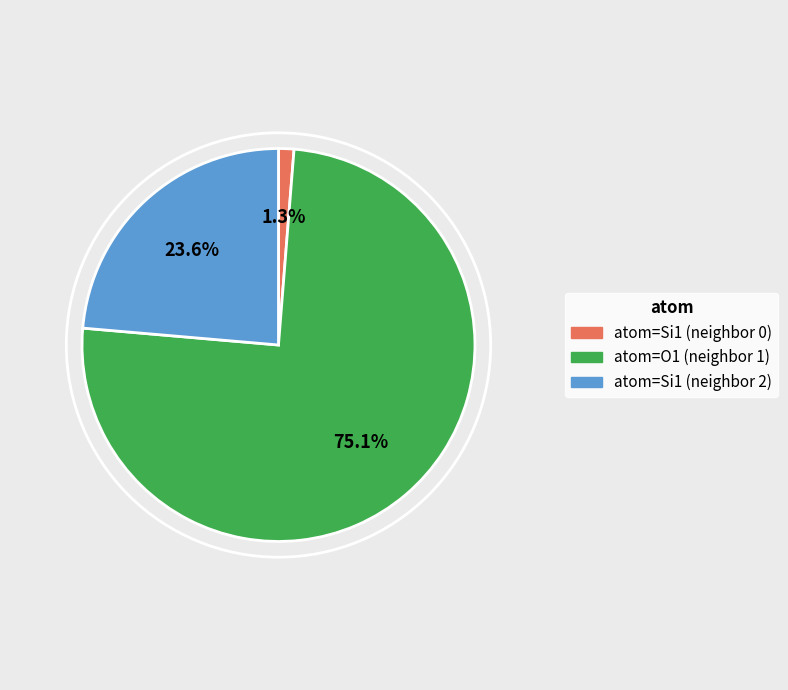

Does any single category account for the majority?

Yes